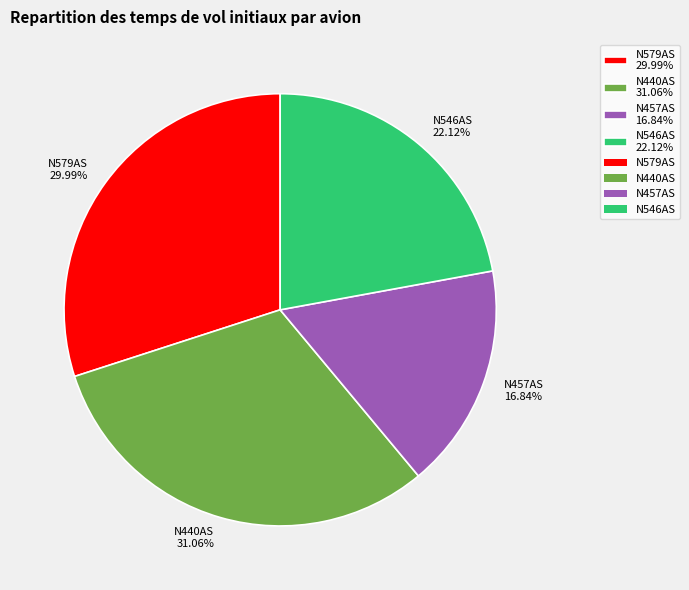

Which slice is the smallest?

N457AS 16.84%